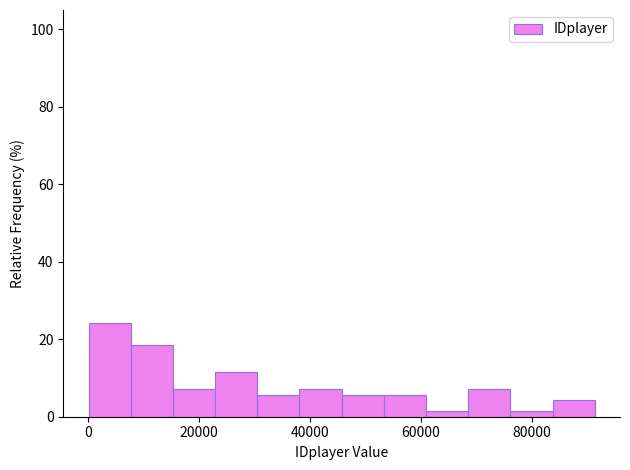

Around what value on the x-axis is the tallest bar? Give the approximate position of its centre, as read against the axis.

4000